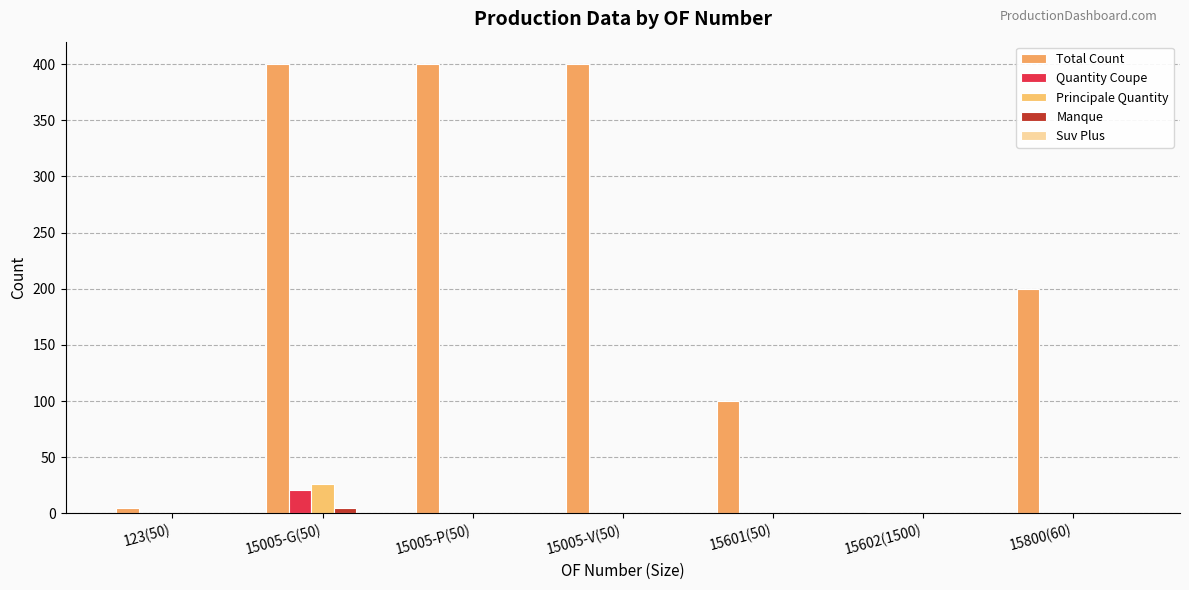

How many categories are shown in the chart?

7